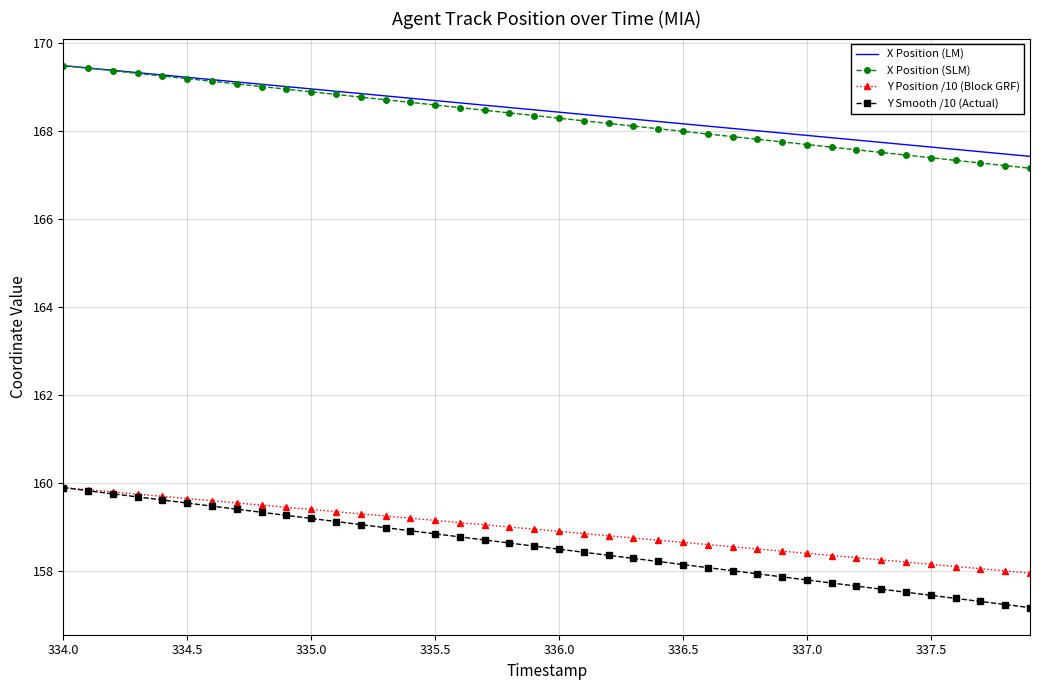

Which series has the largest range (max minus min)?

Y Smooth /10 (Actual)